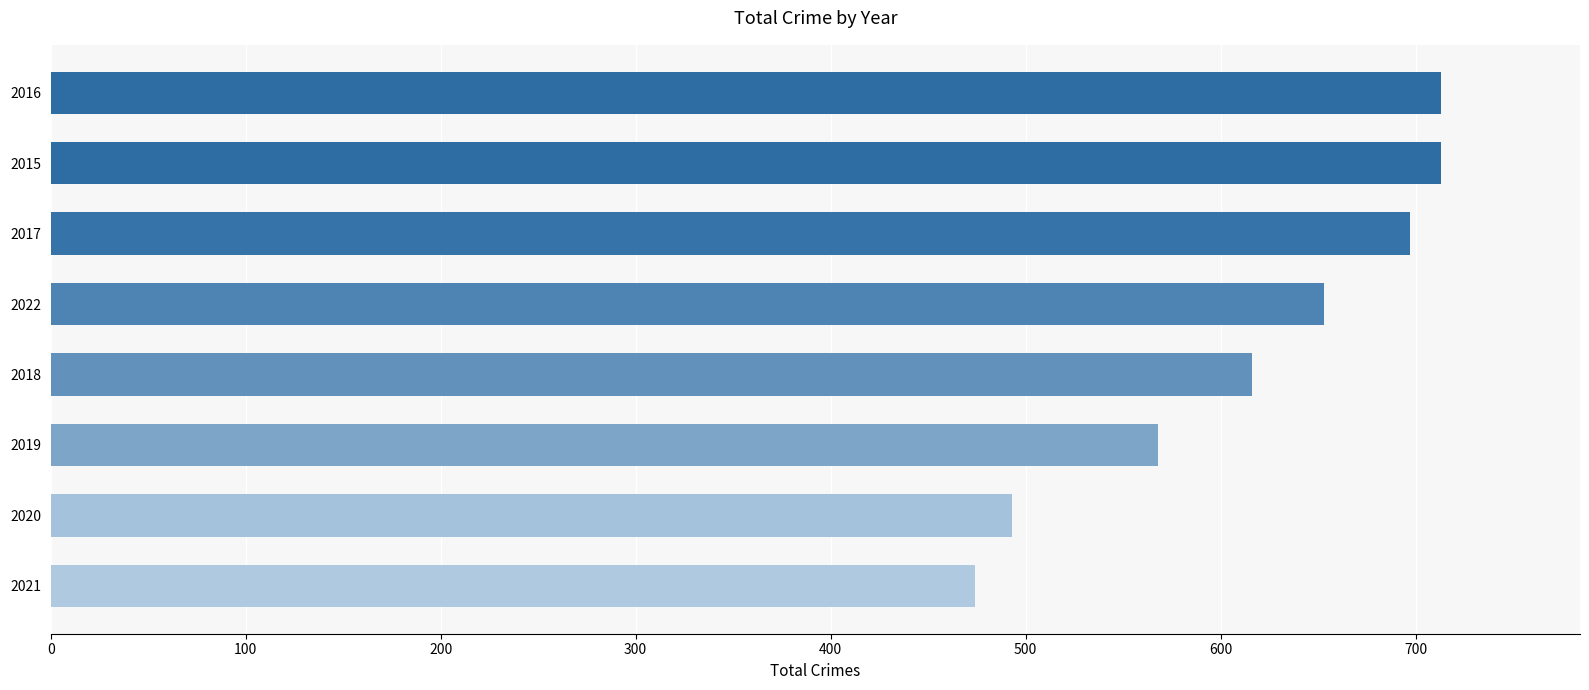

What is the difference between the maximum and minimum values?

239